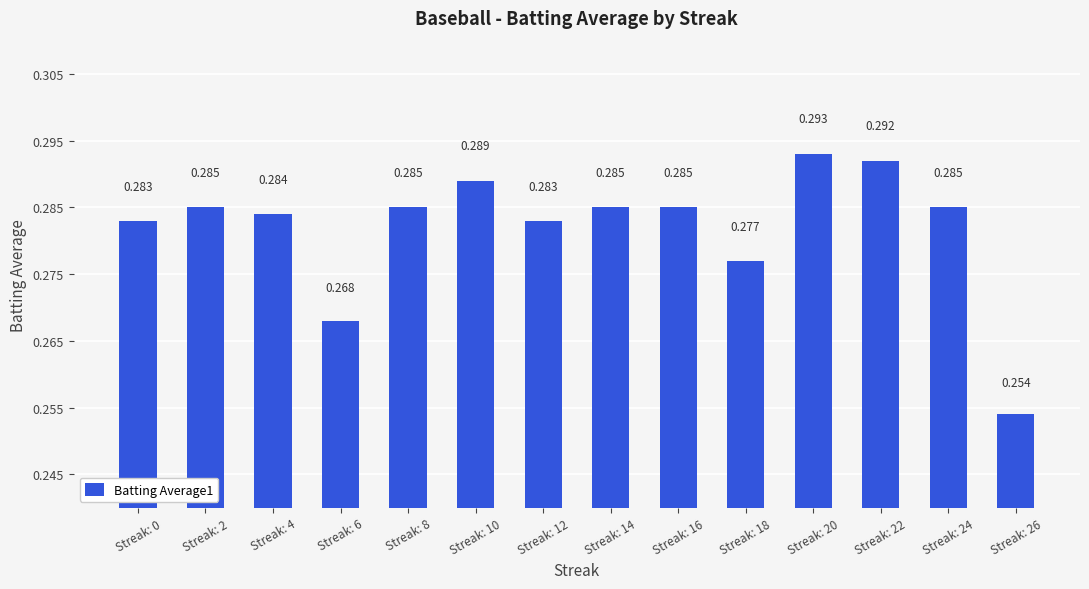

How many bars are there in total?

14